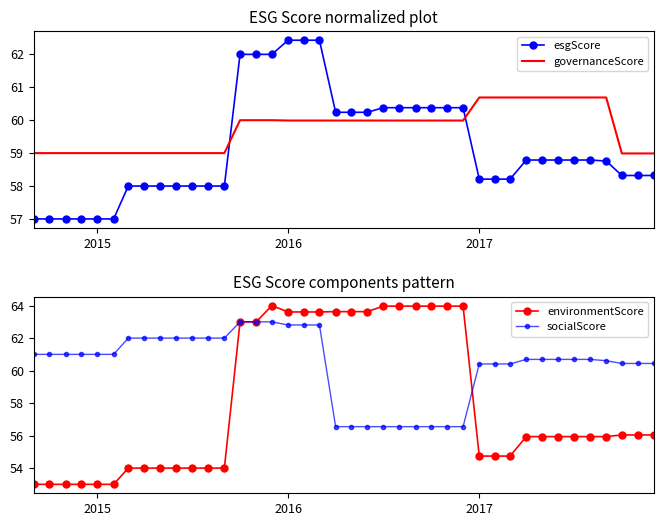

How many intersections are there between governanceScore and esgScore?

2